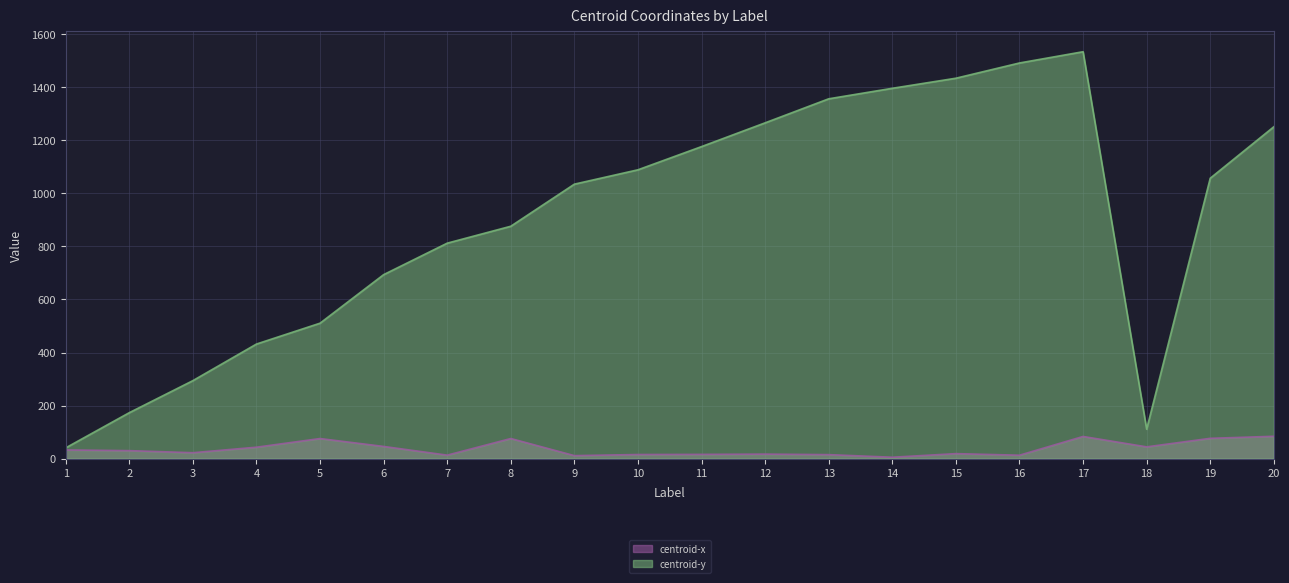

Is it true that centroid-y equals 510.6 at 5?

True